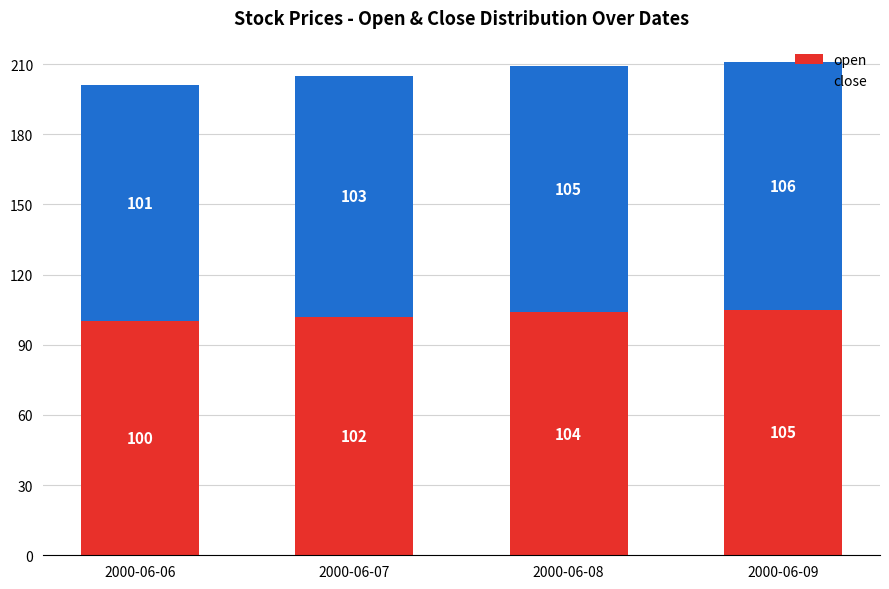

At which category is the sum across all series the highest?

2000-06-09